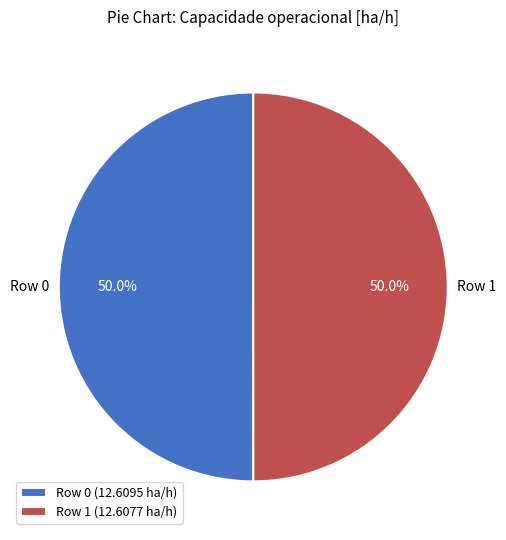

How many segments does this pie chart have?

2